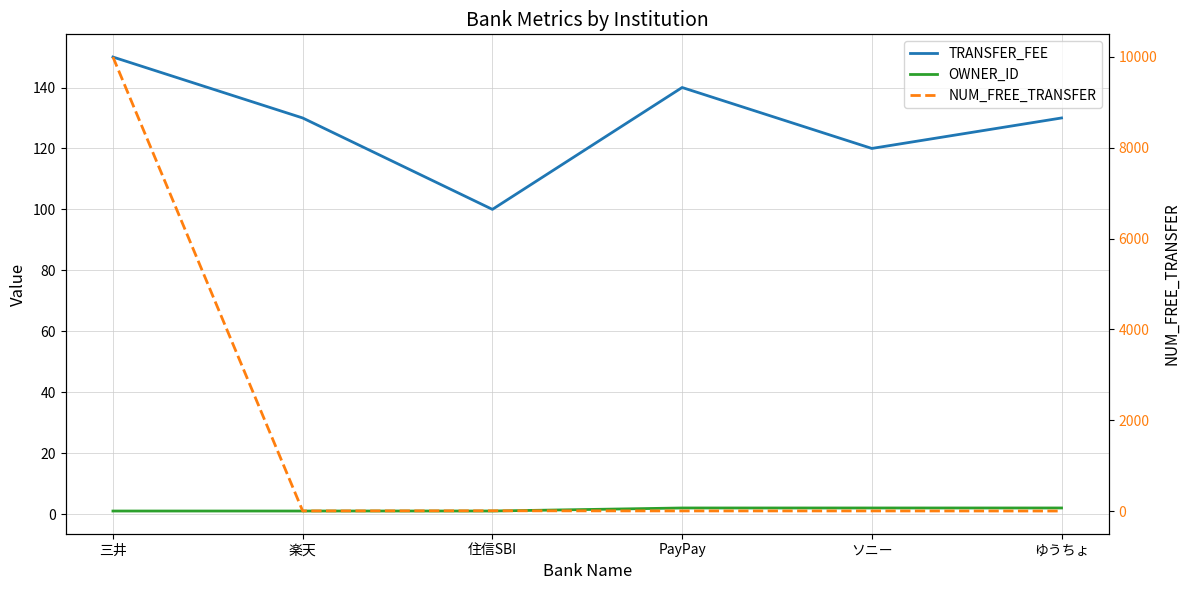

How many values in the OWNER_ID series are below 2?

3